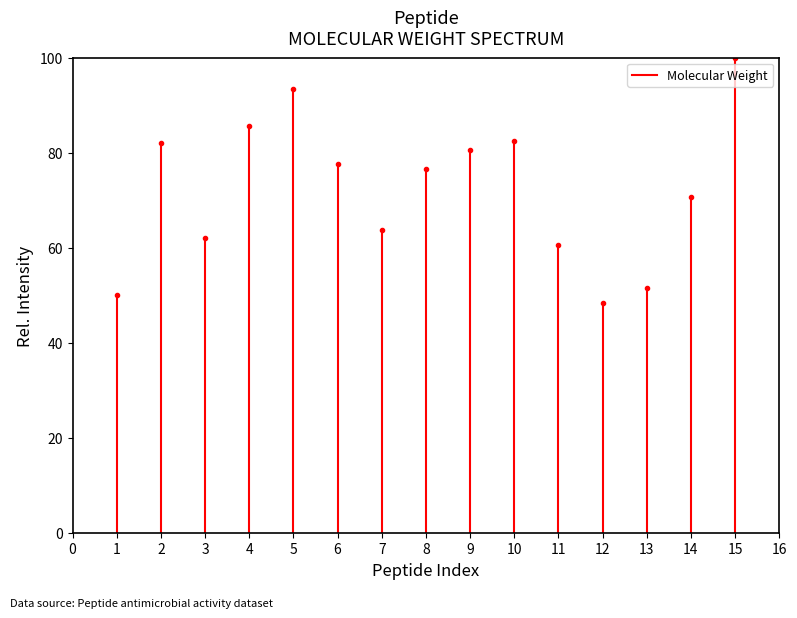

What is the difference between the values at 0 and 1?

50.0